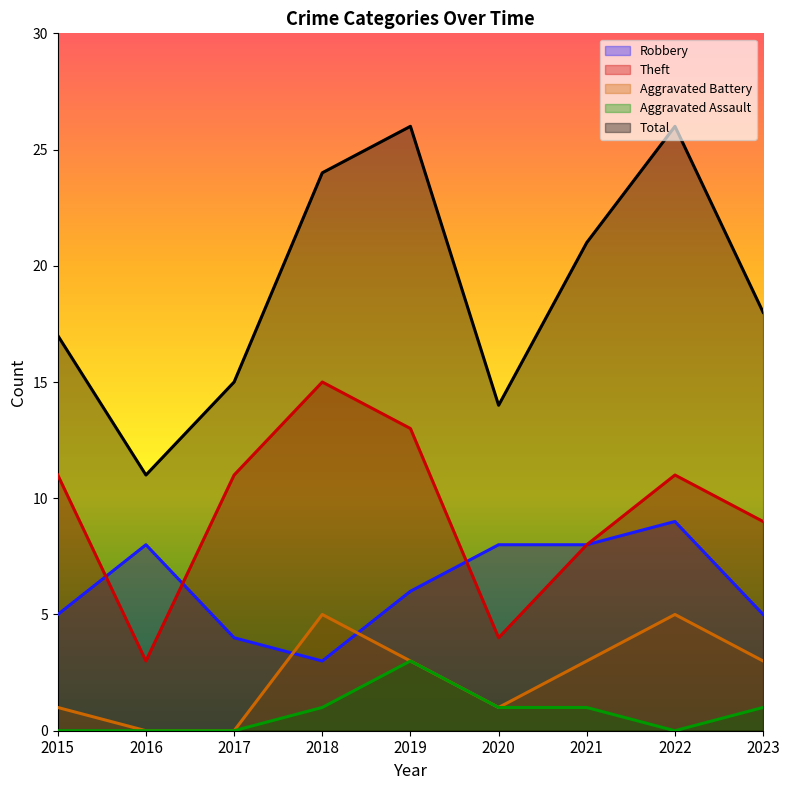

What are all the series names shown in the legend?

Robbery, Theft, Aggravated Battery, Aggravated Assault, Total